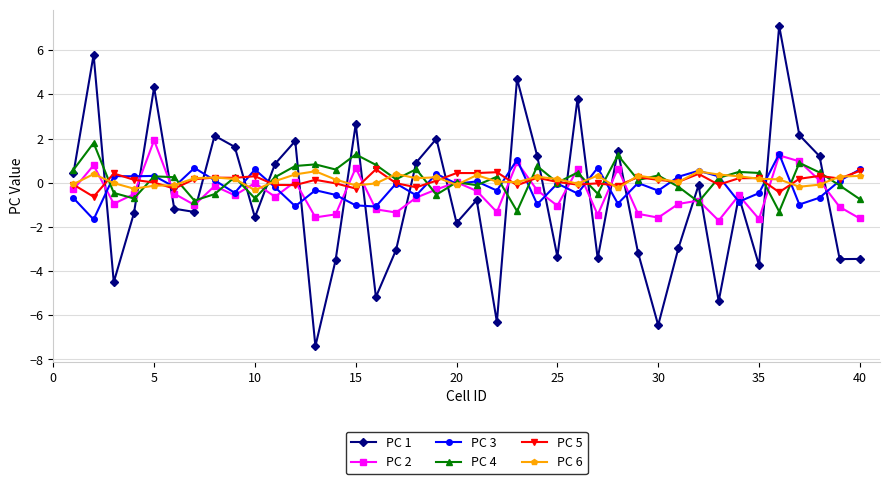

At how many categories does at least one series exceed -5?

40